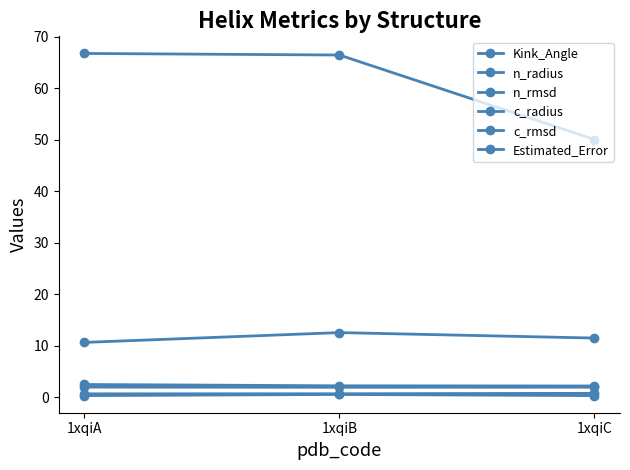

What is the value of the c_radius point at the 1st from the left?

2.5